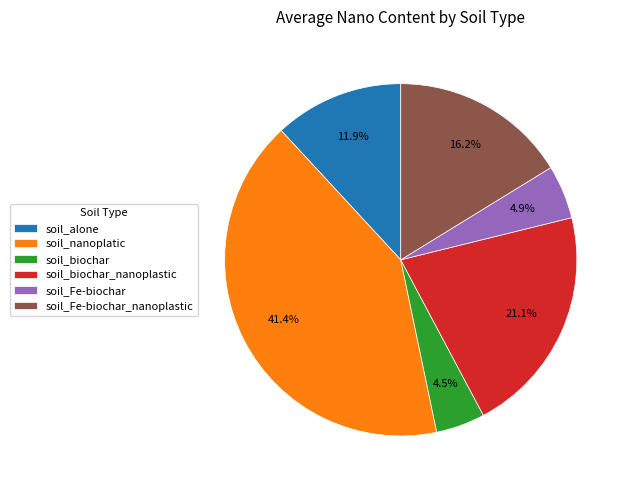

How many slices are in this pie chart?

6